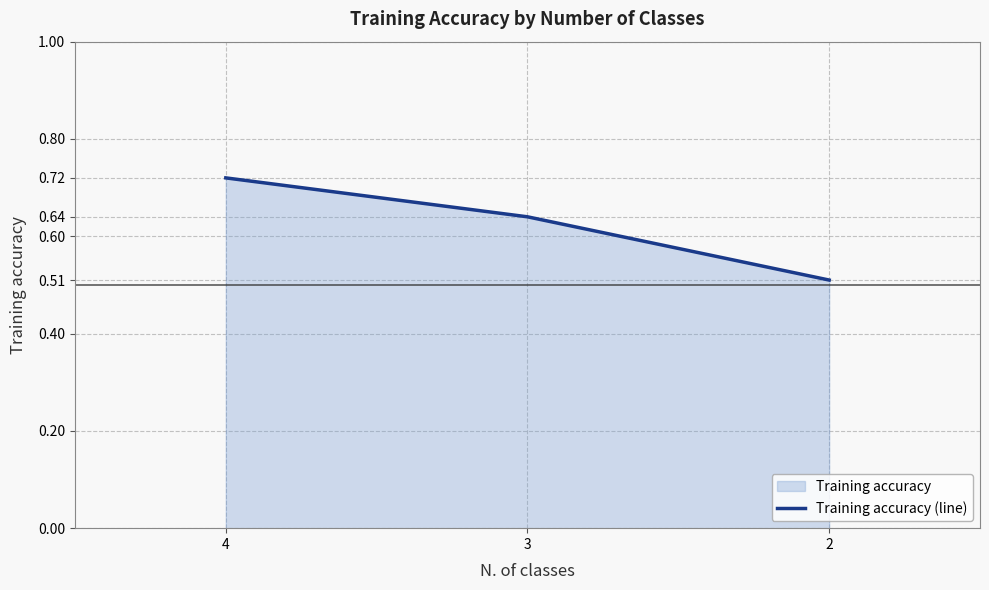

Reading left to right, list all the values displayed in this chart.

0.7	0.6	0.5